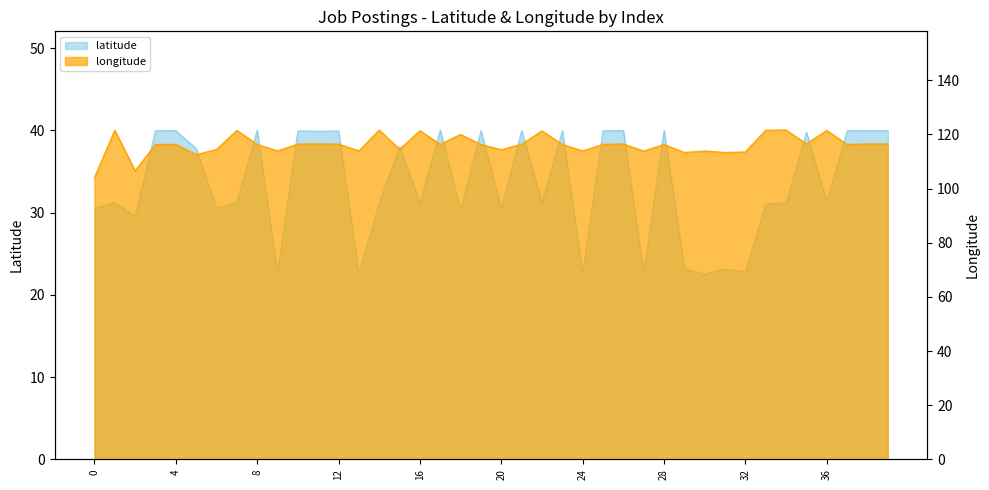

How many distinct data groups are displayed?

2